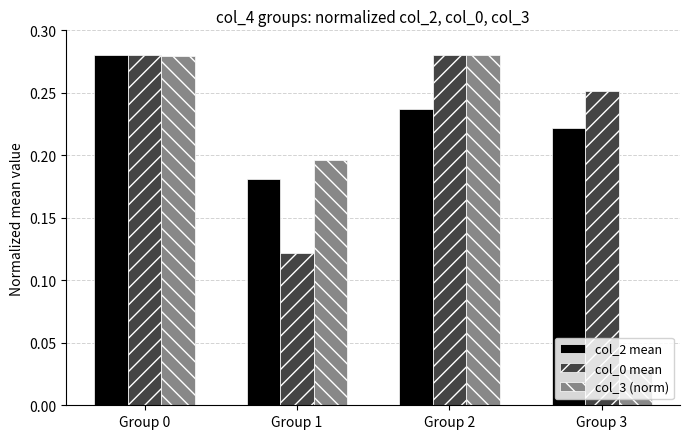

What is the sum of the col_3 (norm) values at Group 0 and Group 2?

0.6